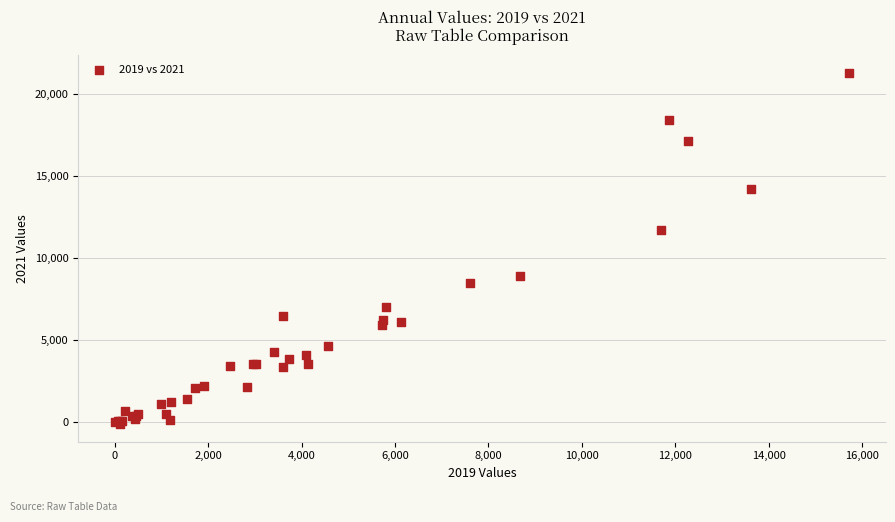

What Y value in the scatter plot is closest to 10598?

11752.1